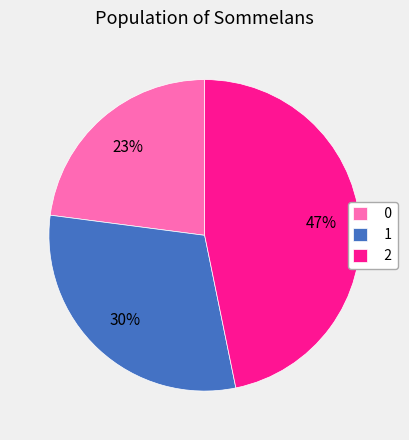

To the nearest percent, what portion does 2 represent?

47%